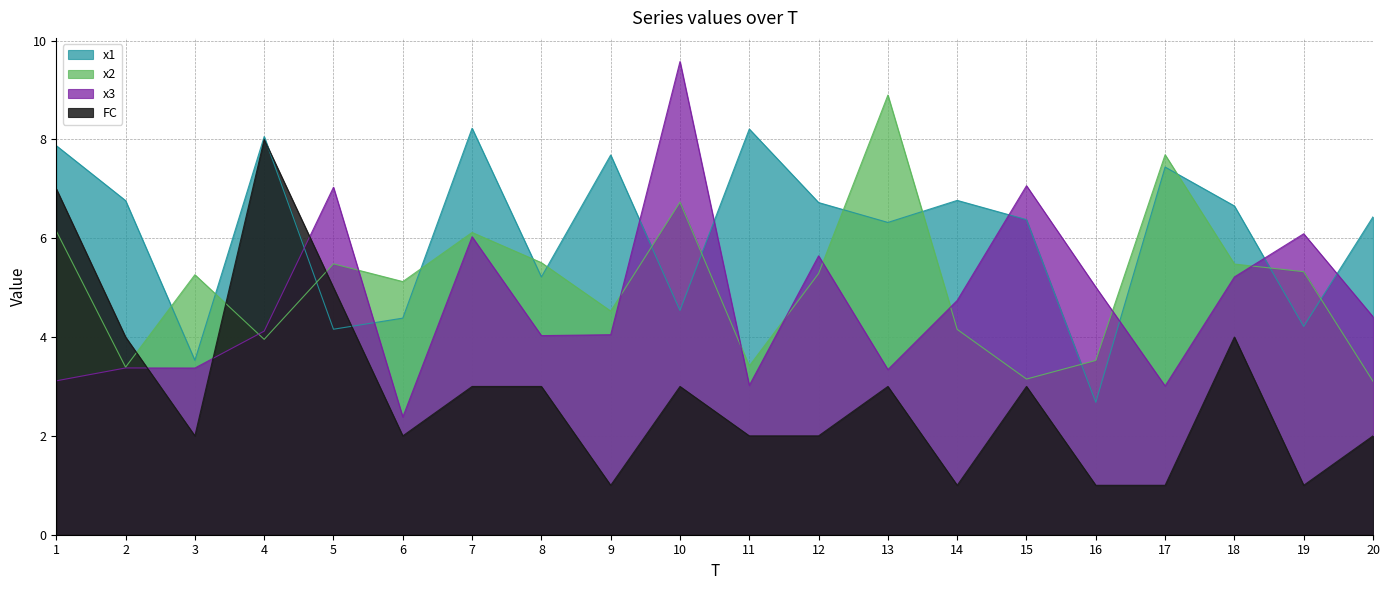

Between which two adjacent categories do x1 and x3 first intersect?

4 and 5